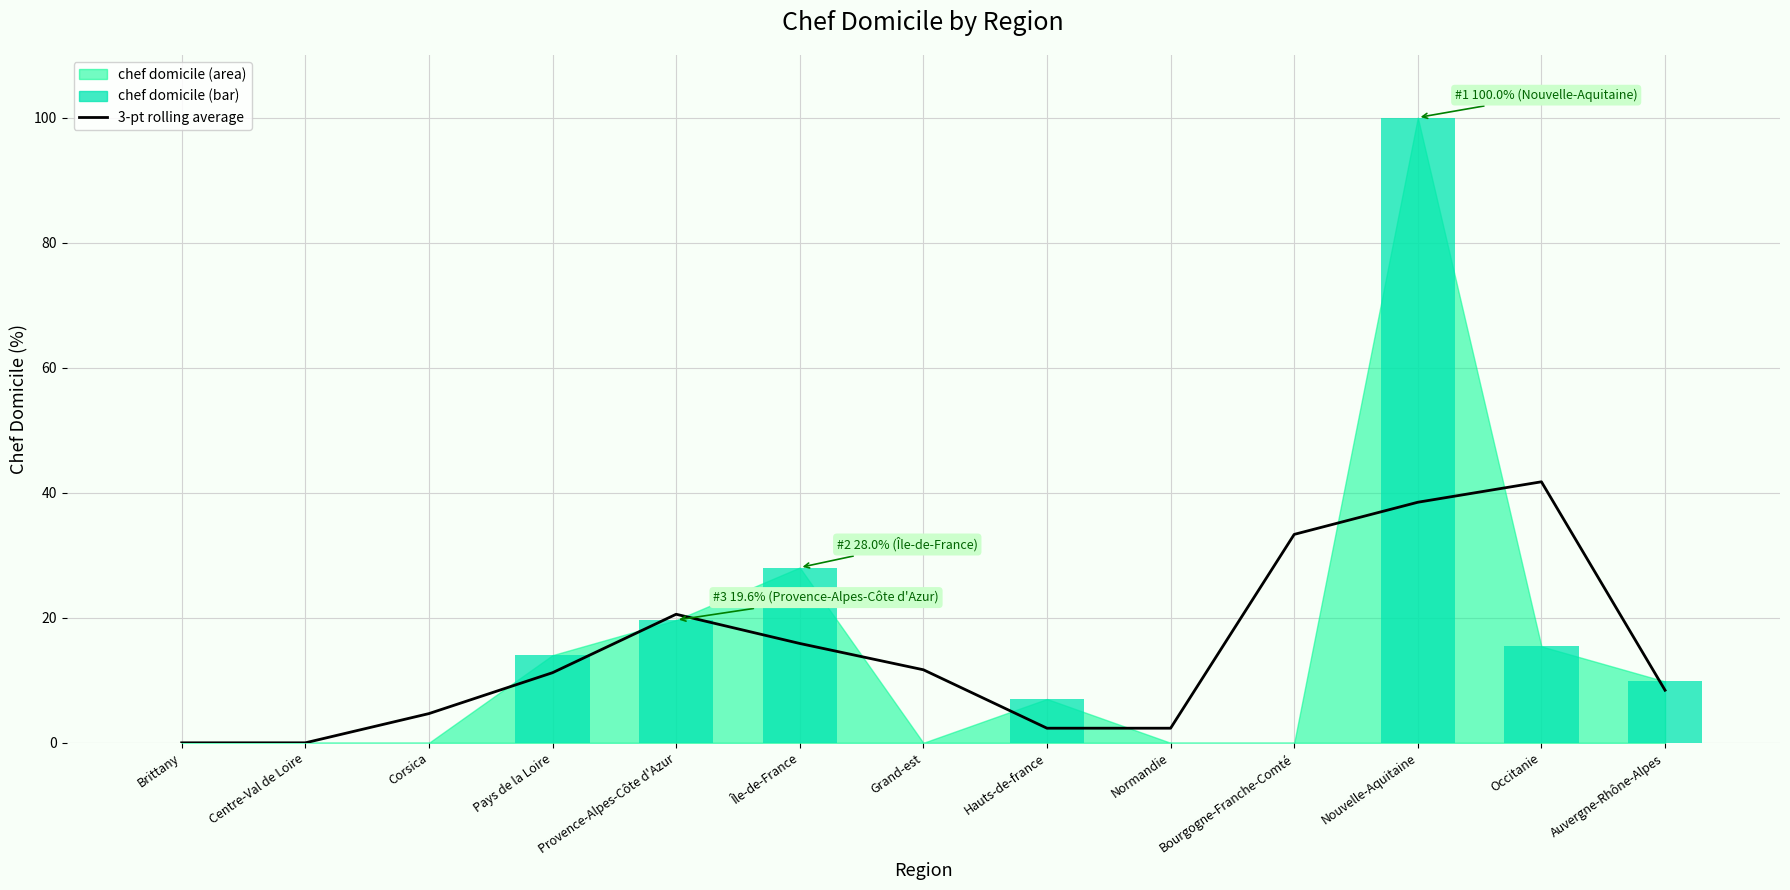

What is the maximum value shown in the chart?

100.0